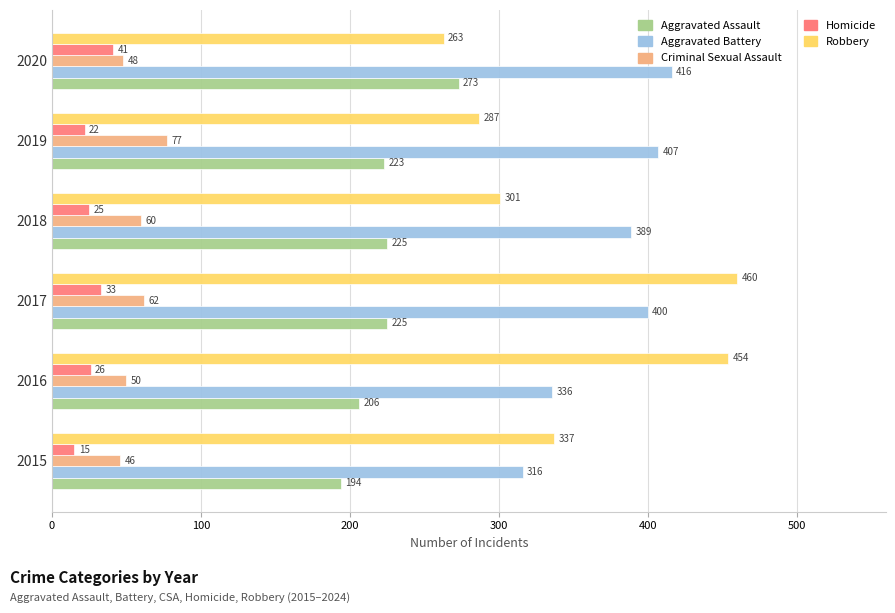

What is the smallest value displayed?

15